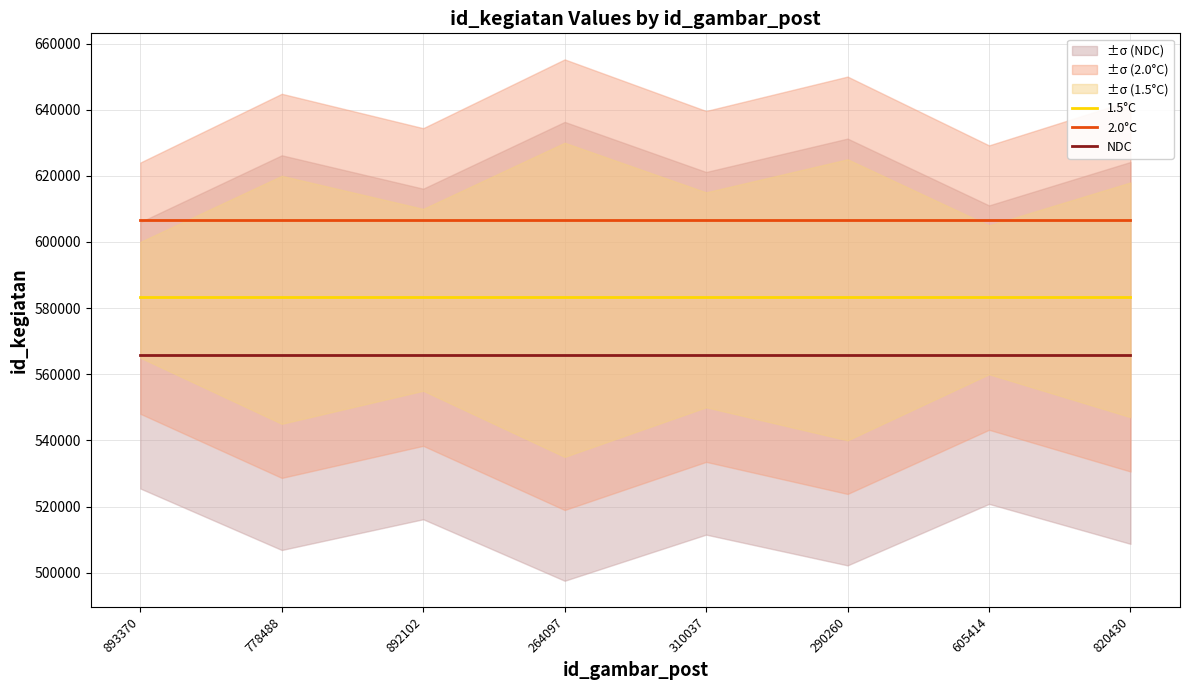

True or false: NDC and 2.0°C intersect in this chart.

False